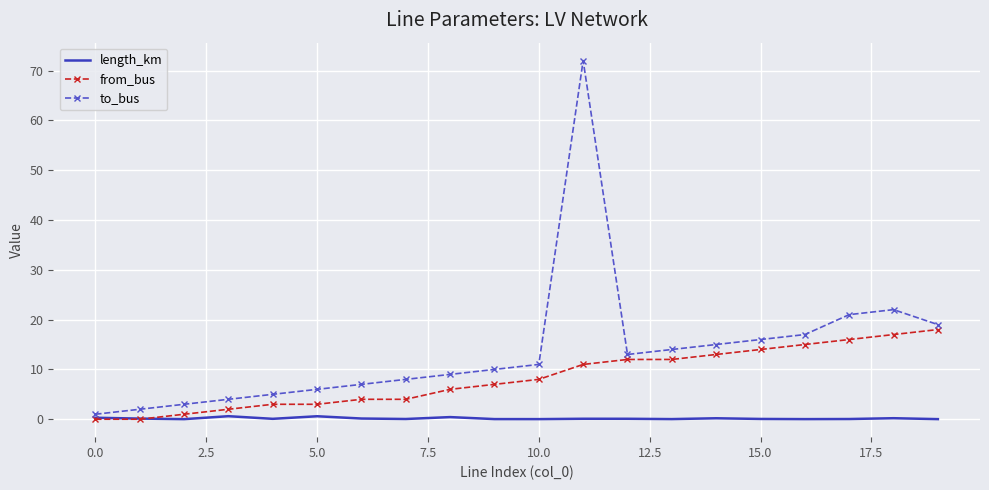

True or false: from_bus and to_bus intersect in this chart.

False